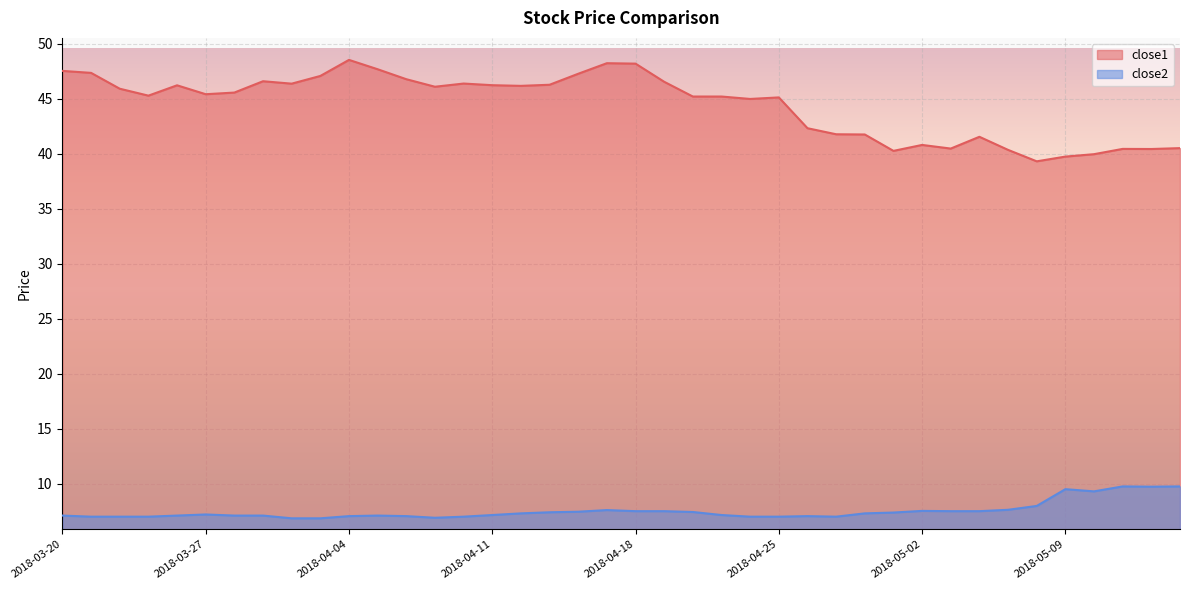

True or false: close1 and close2 cross at least once.

False